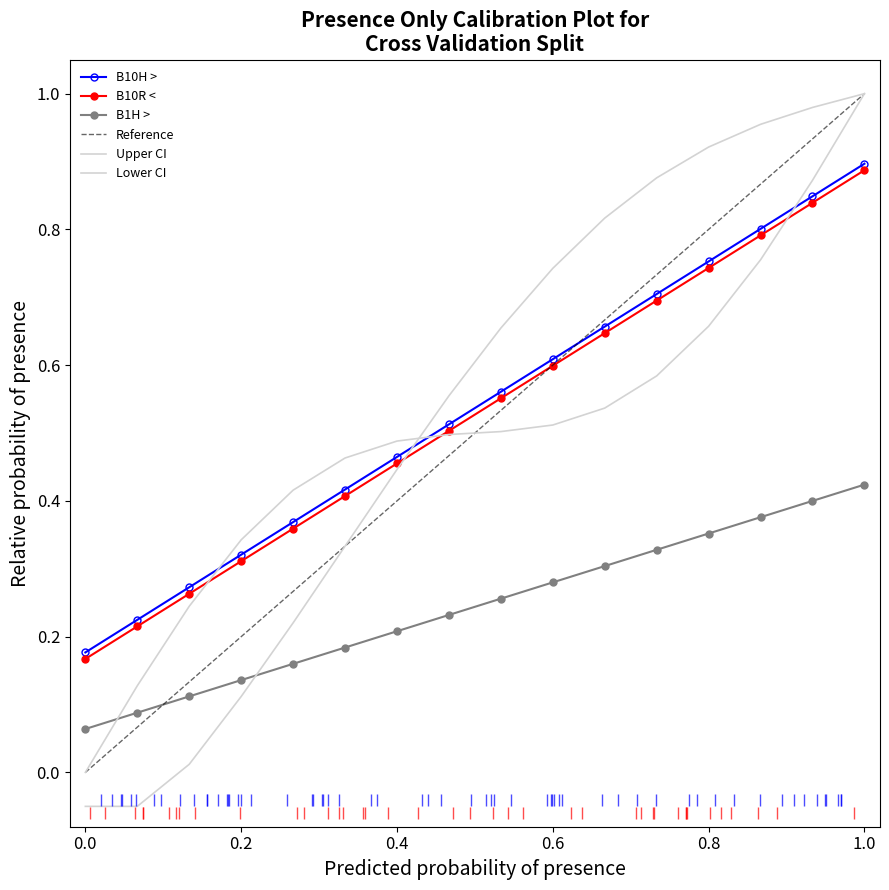

At 15, list the series in order from largest to smallest.

B10H >, B10R <, B1H >